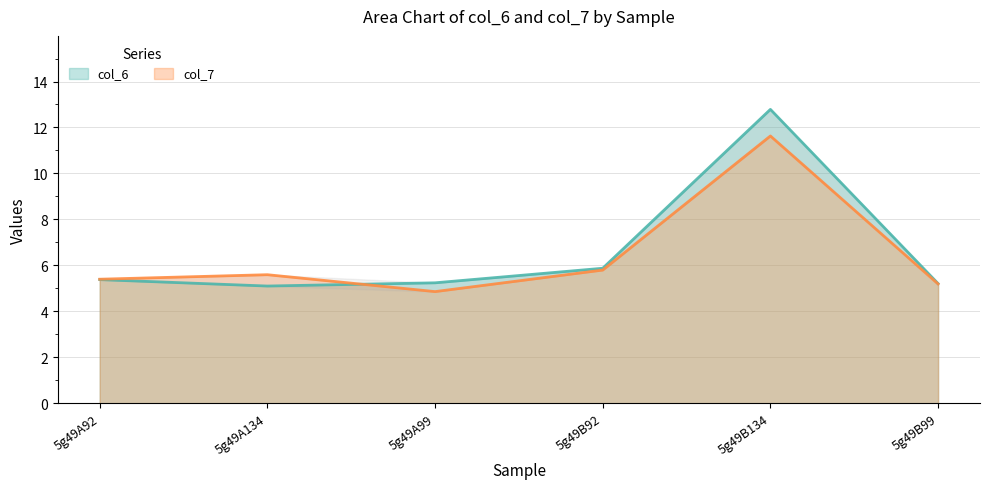

What are all the series names shown in the legend?

col_6, col_7